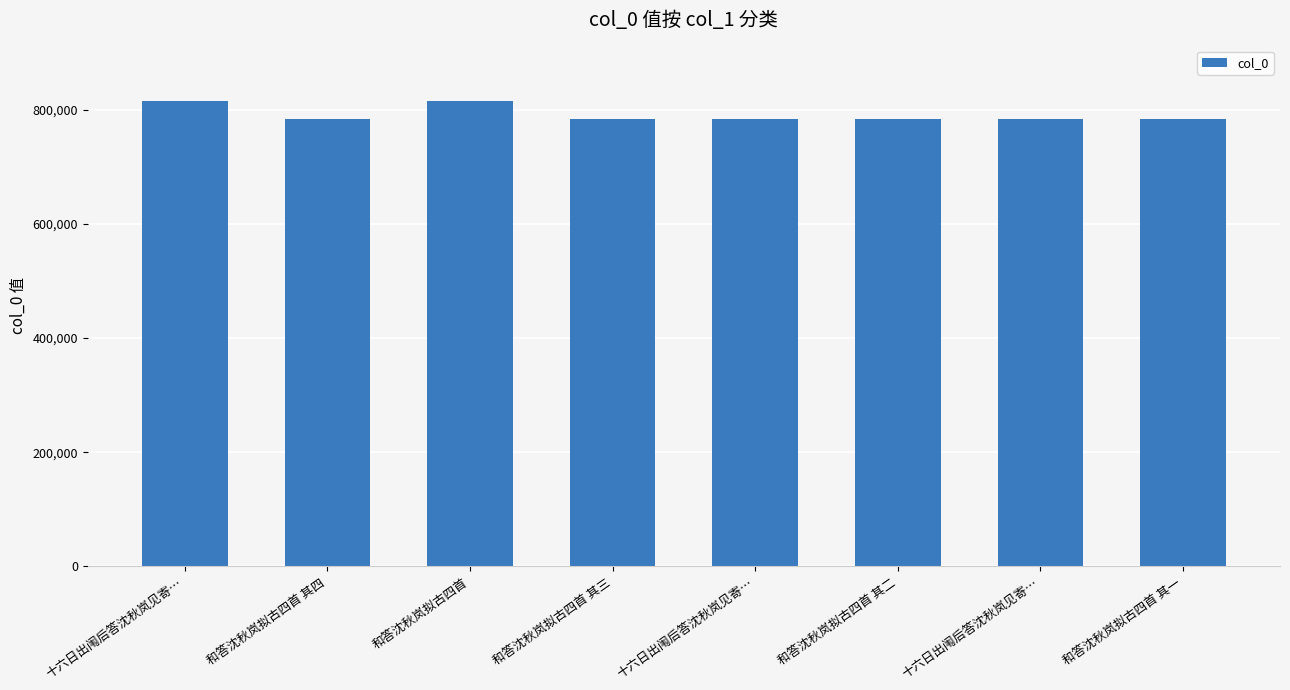

What is the difference between the values at 和答沈秋岚拟古四首 and 十六日出闱后答沈秋岚见寄…?

30